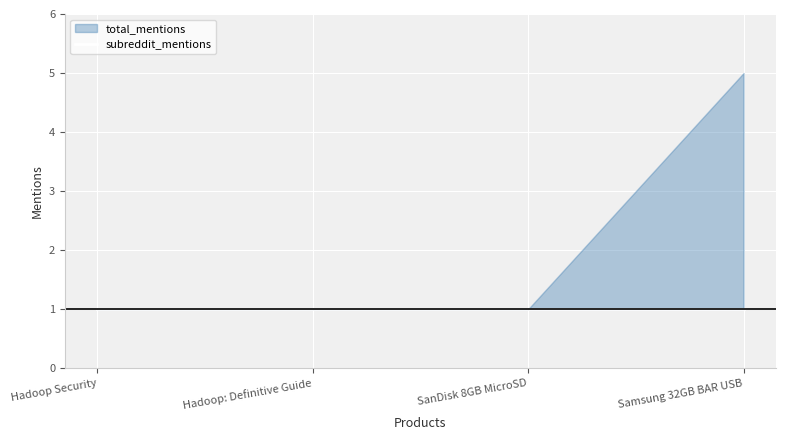

How many lines are shown in the chart?

2